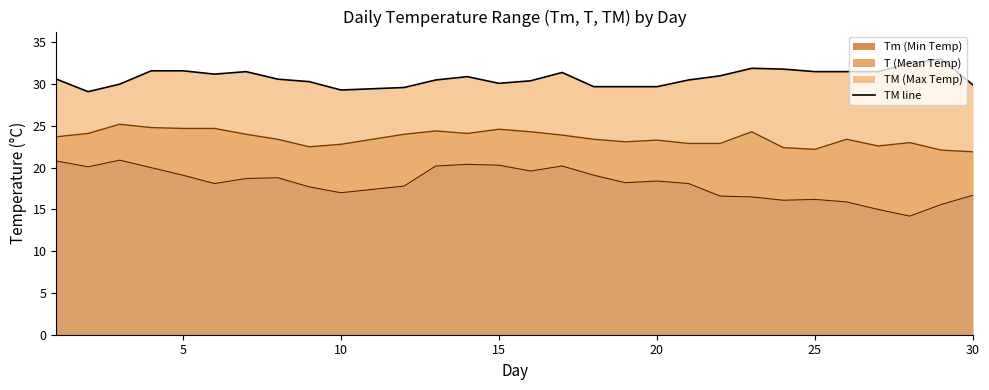

What is the average value of the TM (line) series?

30.8